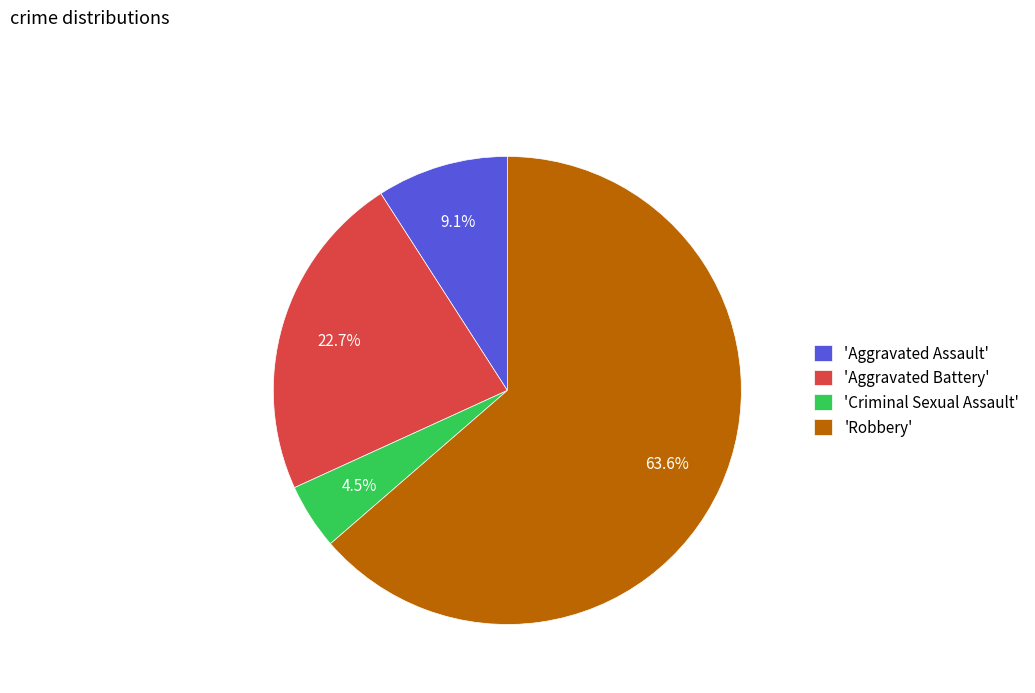

Rank the categories by value from highest to lowest.

'Robbery', 'Aggravated Battery', 'Aggravated Assault', 'Criminal Sexual Assault'